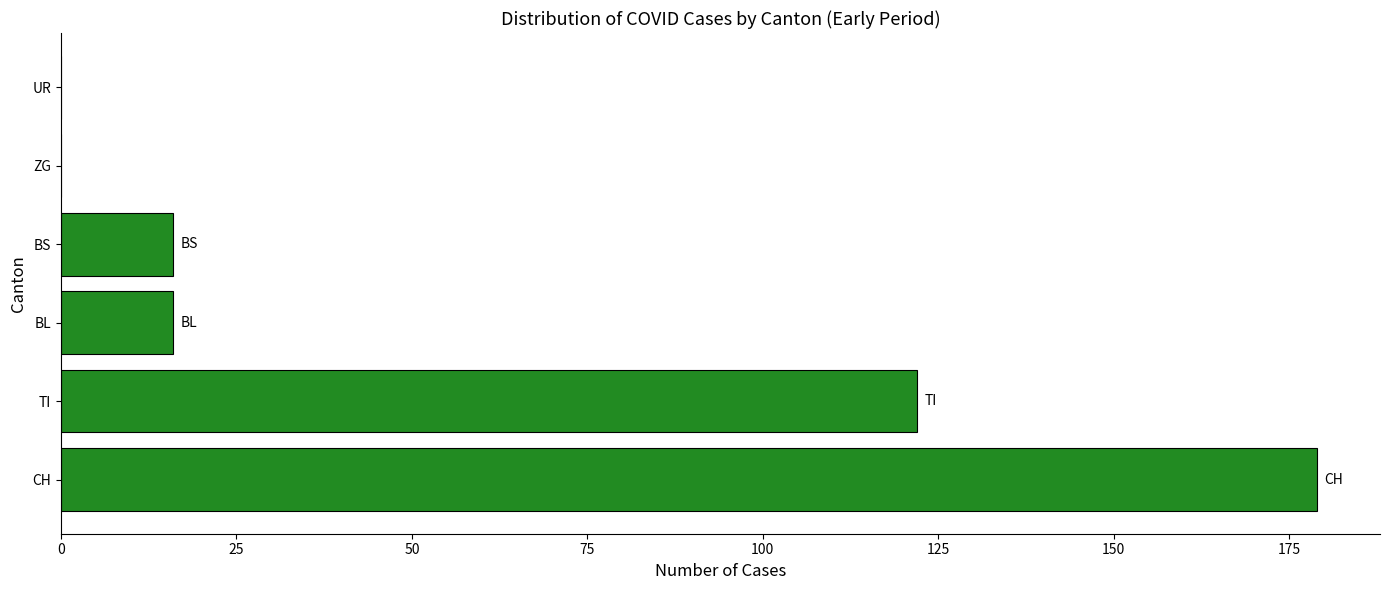

What is the sum of the values at CH and BS?

195